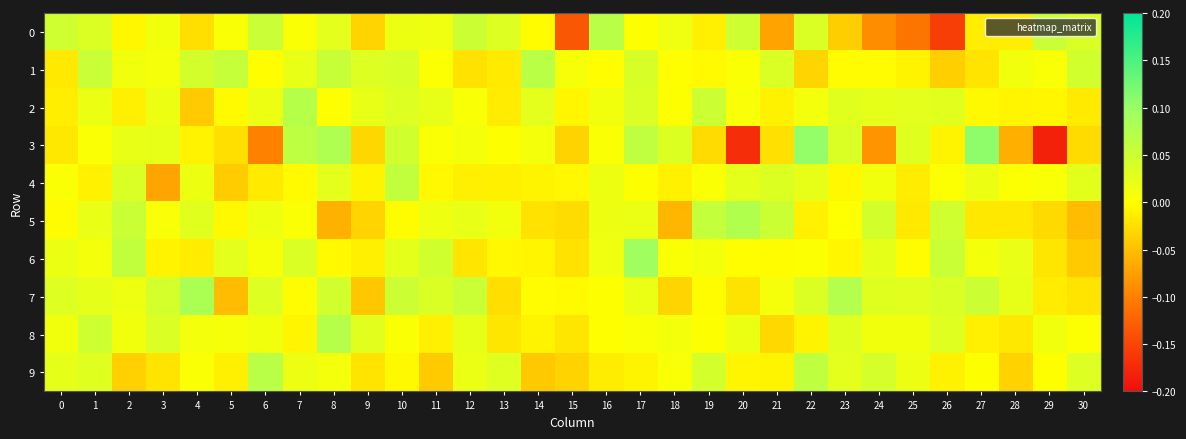

Reading left to right, list all the values displayed in this chart.

0: 0=0.0	1=0.0	2=-0.0	3=0.0	4=-0.0	5=0.0	6=0.1	7=0.0	8=0.0	9=-0.0	10=0.0	11=0.0	12=0.1	13=0.0	14=-0.0	15=-0.1	16=0.1	17=0.0	18=0.0	19=-0.0	20=0.0	21=-0.1	22=0.0	23=-0.0	24=-0.1	25=-0.1	26=-0.2	27=-0.0	28=-0.0	29=0.1	30=0.0
1: 0=-0.0	1=0.1	2=0.0	3=0.0	4=0.0	5=0.1	6=-0.0	7=0.0	8=0.1	9=0.0	10=0.0	11=0.0	12=-0.0	13=-0.0	14=0.1	15=0.0	16=-0.0	17=0.0	18=-0.0	19=-0.0	20=0.0	21=0.0	22=-0.0	23=-0.0	24=-0.0	25=-0.0	26=-0.0	27=-0.0	28=0.0	29=0.0	30=0.0
2: 0=-0.0	1=0.0	2=-0.0	3=0.0	4=-0.0	5=-0.0	6=0.0	7=0.1	8=-0.0	9=0.0	10=0.0	11=0.0	12=0.0	13=-0.0	14=0.0	15=-0.0	16=0.0	17=0.0	18=0.0	19=0.1	20=0.0	21=-0.0	22=0.0	23=0.0	24=0.0	25=0.0	26=0.0	27=-0.0	28=-0.0	29=-0.0	30=-0.0
3: 0=-0.0	1=0.0	2=0.0	3=0.0	4=-0.0	5=-0.0	6=-0.1	7=0.1	8=0.1	9=-0.0	10=0.0	11=0.0	12=0.0	13=0.0	14=0.0	15=-0.0	16=0.0	17=0.1	18=0.0	19=-0.0	20=-0.2	21=-0.0	22=0.1	23=0.0	24=-0.1	25=0.0	26=-0.0	27=0.1	28=-0.1	29=-0.2	30=-0.0
4: 0=0.0	1=-0.0	2=0.0	3=-0.1	4=0.0	5=-0.0	6=-0.0	7=-0.0	8=0.0	9=-0.0	10=0.1	11=-0.0	12=-0.0	13=-0.0	14=-0.0	15=-0.0	16=0.0	17=0.0	18=-0.0	19=0.0	20=0.0	21=0.0	22=0.0	23=-0.0	24=0.0	25=-0.0	26=0.0	27=0.0	28=0.0	29=0.0	30=0.0
5: 0=-0.0	1=0.0	2=0.1	3=0.0	4=0.0	5=-0.0	6=0.0	7=0.0	8=-0.1	9=-0.0	10=-0.0	11=0.0	12=0.0	13=0.0	14=-0.0	15=-0.0	16=0.0	17=0.0	18=-0.1	19=0.1	20=0.1	21=0.1	22=-0.0	23=0.0	24=0.0	25=-0.0	26=0.0	27=-0.0	28=-0.0	29=-0.0	30=-0.1
6: 0=0.0	1=0.0	2=0.1	3=-0.0	4=-0.0	5=0.0	6=0.0	7=0.0	8=-0.0	9=-0.0	10=0.0	11=0.0	12=-0.0	13=-0.0	14=-0.0	15=-0.0	16=0.0	17=0.1	18=0.0	19=0.0	20=-0.0	21=-0.0	22=0.0	23=-0.0	24=0.0	25=-0.0	26=0.1	27=0.0	28=0.0	29=-0.0	30=-0.0
7: 0=0.0	1=0.0	2=0.0	3=0.0	4=0.1	5=-0.1	6=0.0	7=-0.0	8=0.0	9=-0.0	10=0.1	11=0.0	12=0.1	13=-0.0	14=-0.0	15=-0.0	16=0.0	17=0.0	18=-0.0	19=-0.0	20=-0.0	21=0.0	22=0.0	23=0.1	24=0.0	25=0.0	26=0.0	27=0.1	28=0.0	29=-0.0	30=-0.0
8: 0=0.0	1=0.0	2=0.0	3=0.0	4=0.0	5=0.0	6=0.0	7=-0.0	8=0.1	9=0.0	10=0.0	11=-0.0	12=0.0	13=-0.0	14=-0.0	15=-0.0	16=-0.0	17=0.0	18=0.0	19=0.0	20=0.0	21=-0.0	22=-0.0	23=0.0	24=0.0	25=0.0	26=0.0	27=-0.0	28=-0.0	29=0.0	30=0.0
9: 0=0.0	1=0.0	2=-0.0	3=-0.0	4=0.0	5=-0.0	6=0.1	7=0.0	8=0.0	9=-0.0	10=-0.0	11=-0.0	12=0.0	13=0.0	14=-0.0	15=-0.0	16=-0.0	17=-0.0	18=0.0	19=0.0	20=-0.0	21=-0.0	22=0.1	23=0.0	24=0.0	25=0.0	26=-0.0	27=0.0	28=-0.0	29=-0.0	30=0.0